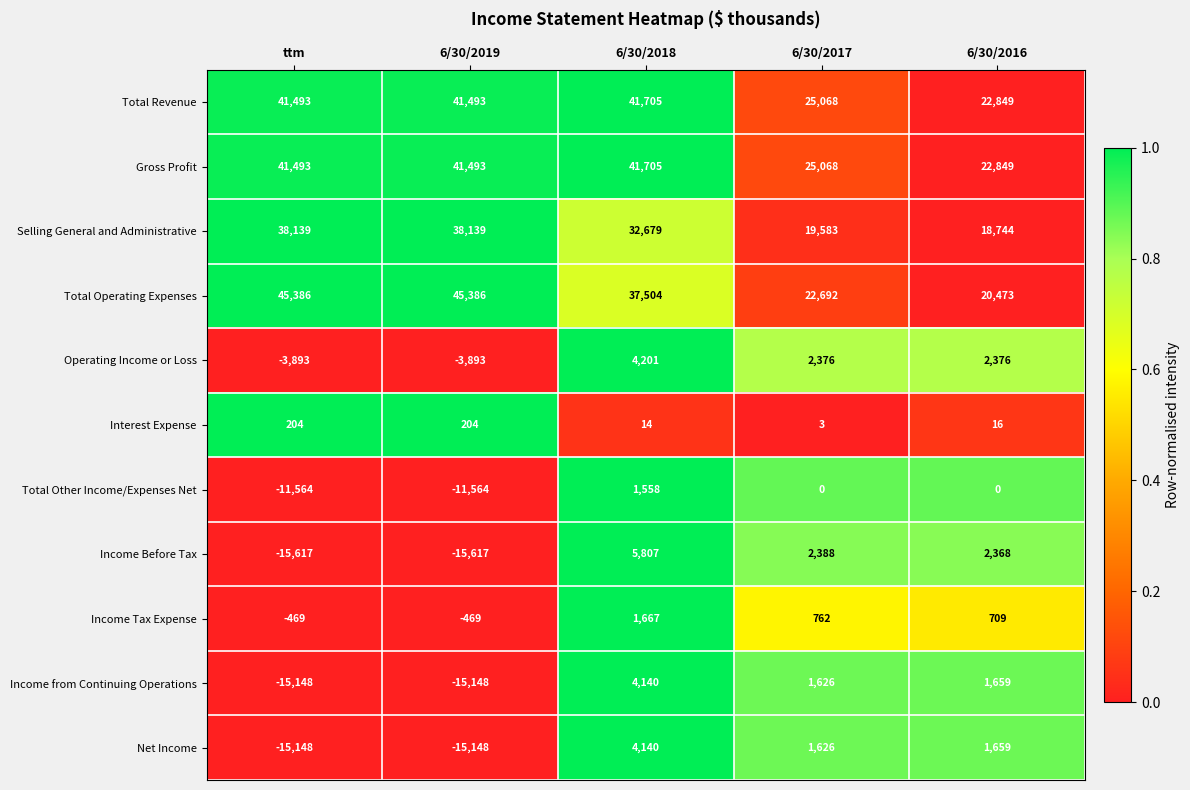

At which category is the sum across all series the highest?

6/30/2018